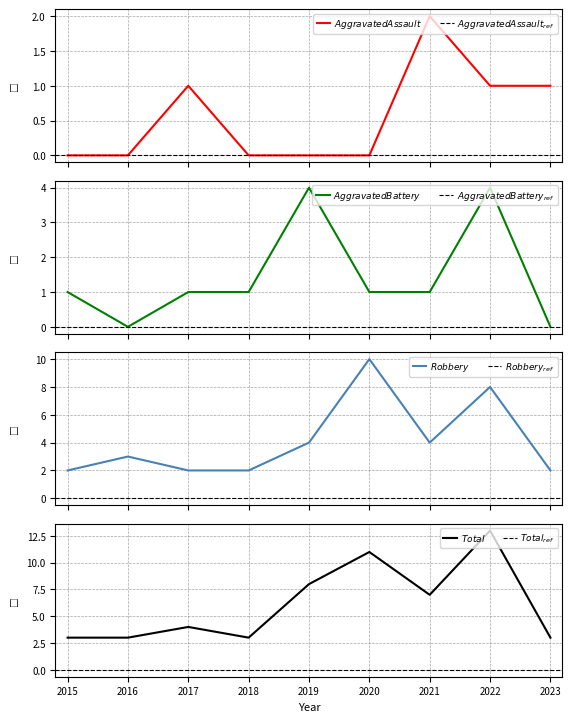

Which category has the lowest value in the Total series?

2015